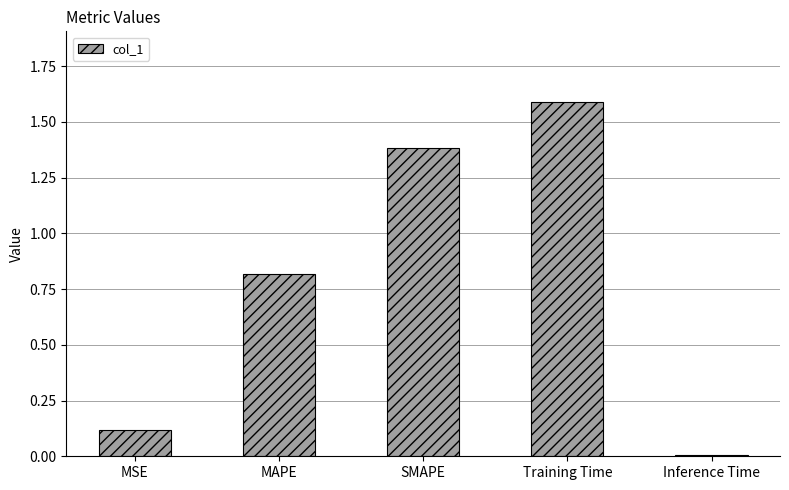

How many categories are shown in the chart?

5